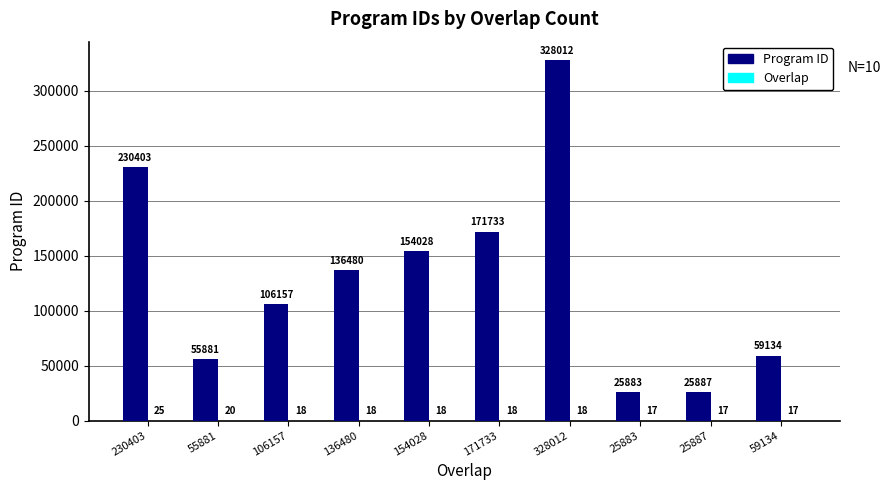

At which label does Program ID first exceed 136480?

230403